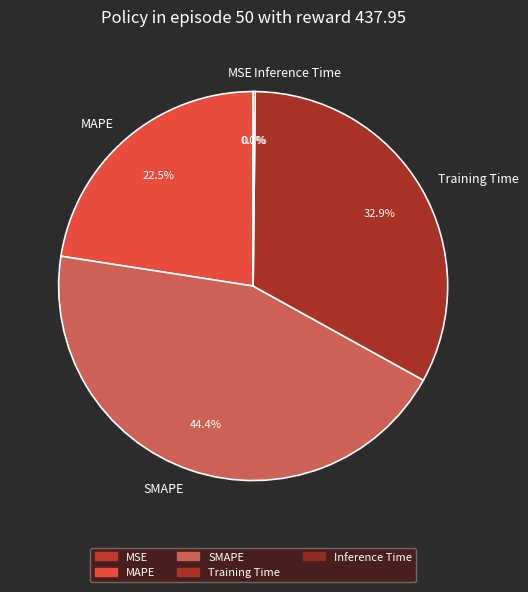

Which slice is the largest?

SMAPE